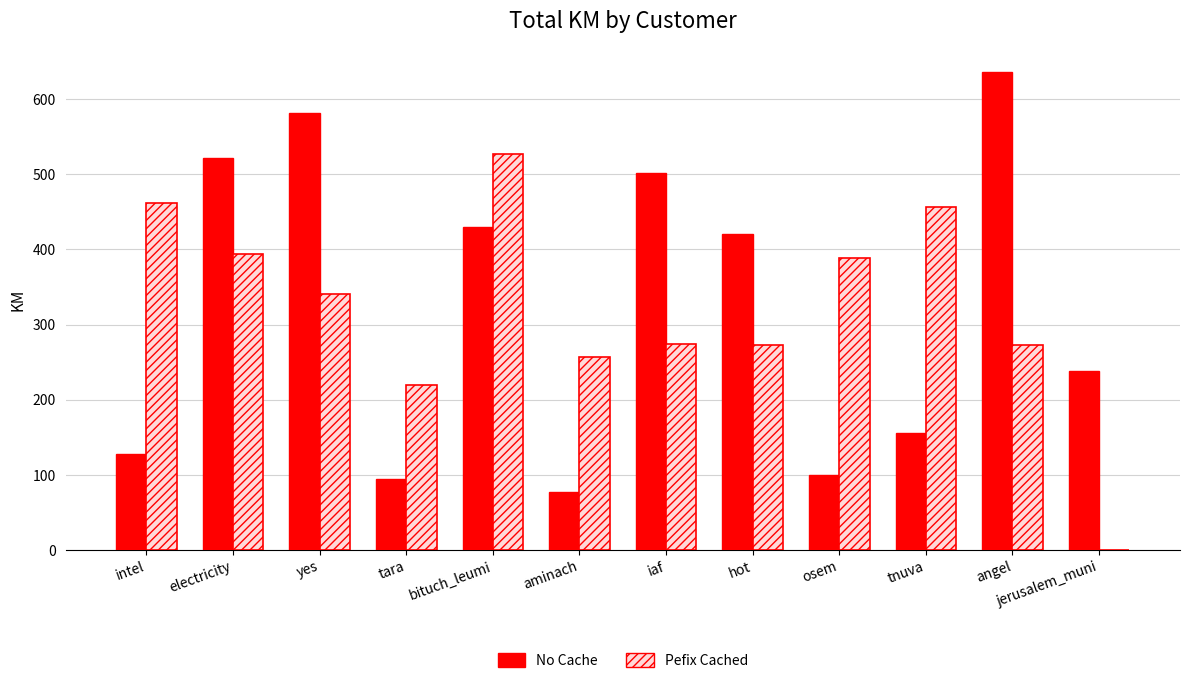

At which category does the chart reach its peak across all series?

angel